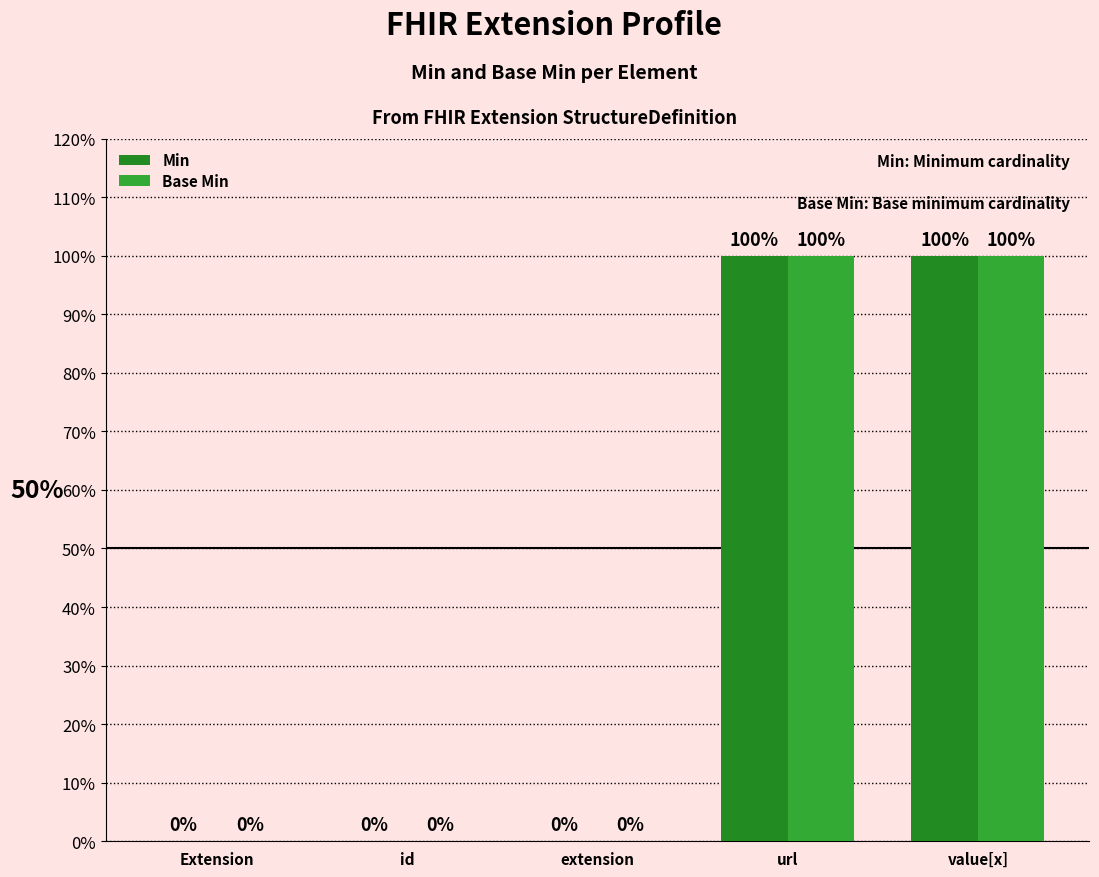

What is the difference between the maximum and second lowest values in the Base Min series?

1